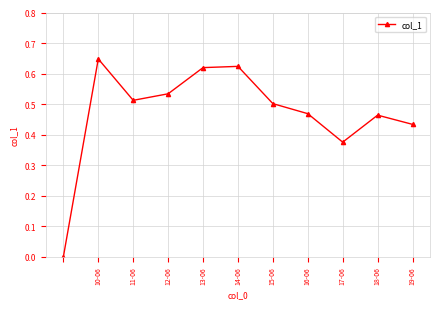

How many interior local valleys (lower than both neighbors) does the data have?

2